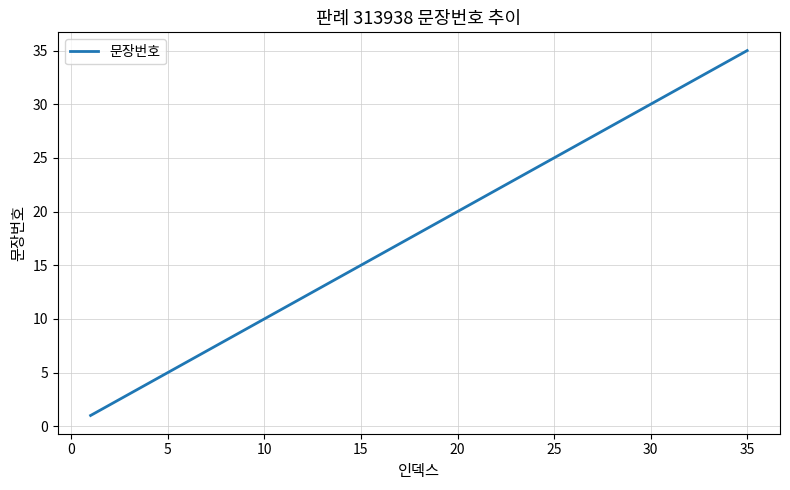

What is the difference between the maximum and minimum values?

34